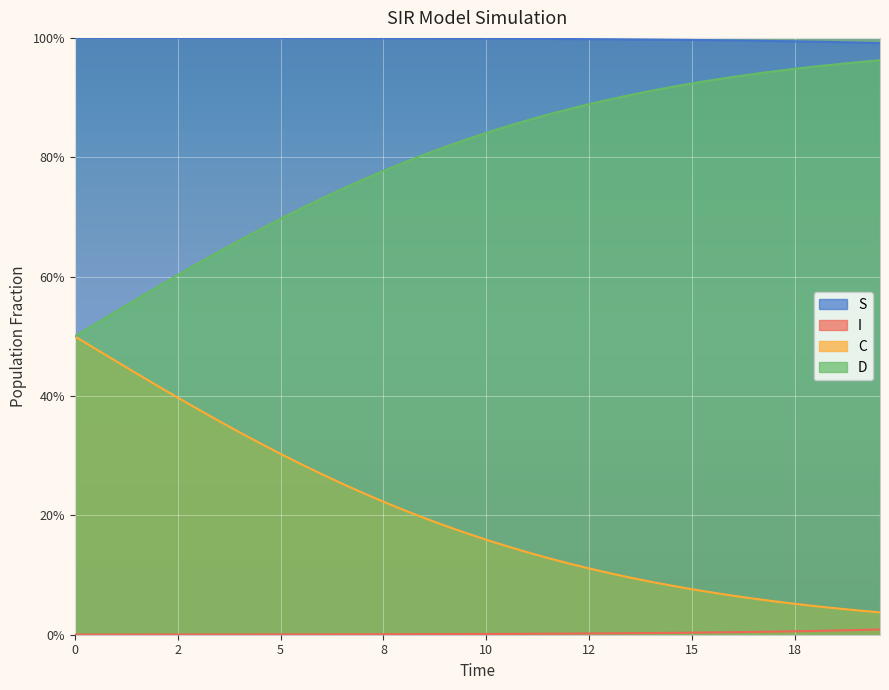

True or false: S has more than 2 points higher than both neighbors.

False